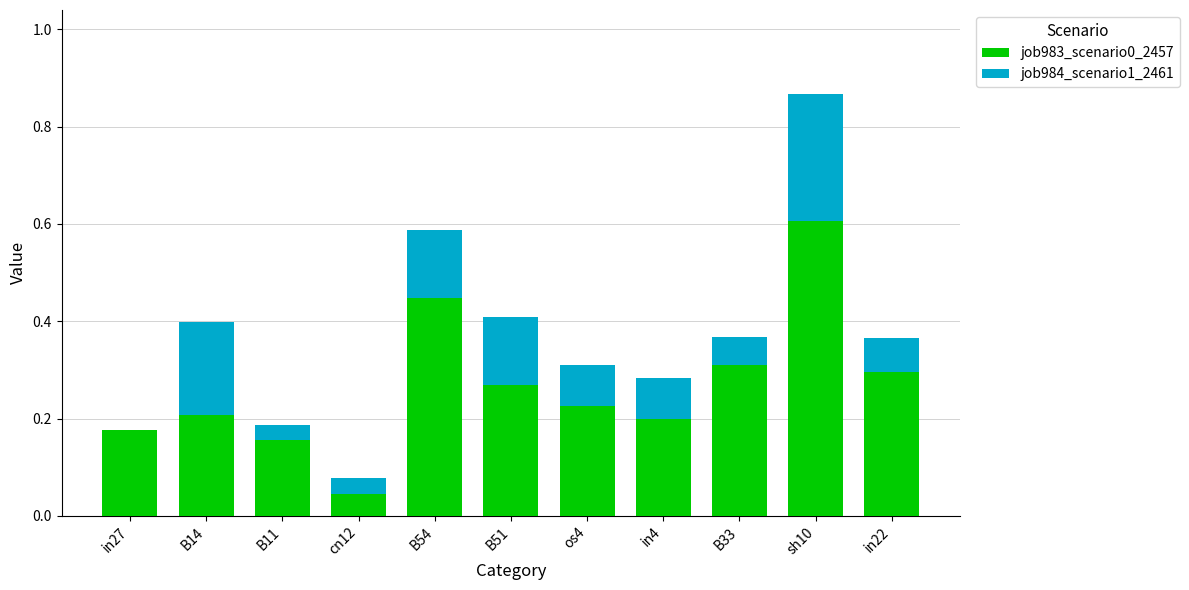

At which category is the sum across all series the highest?

sh10